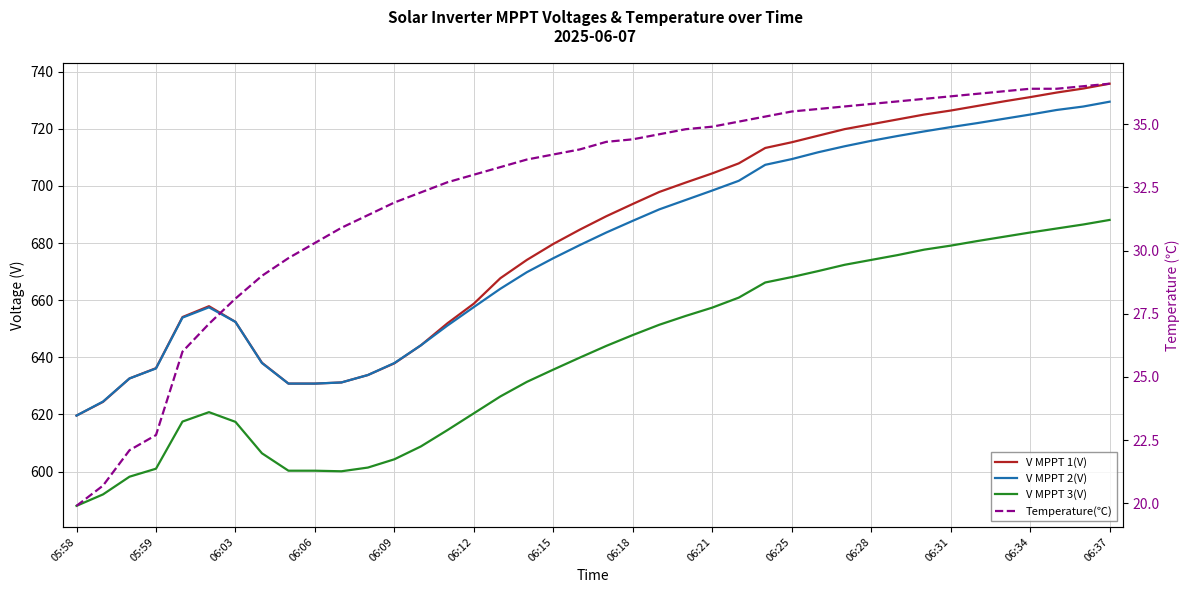

How many lines are shown in the chart?

4